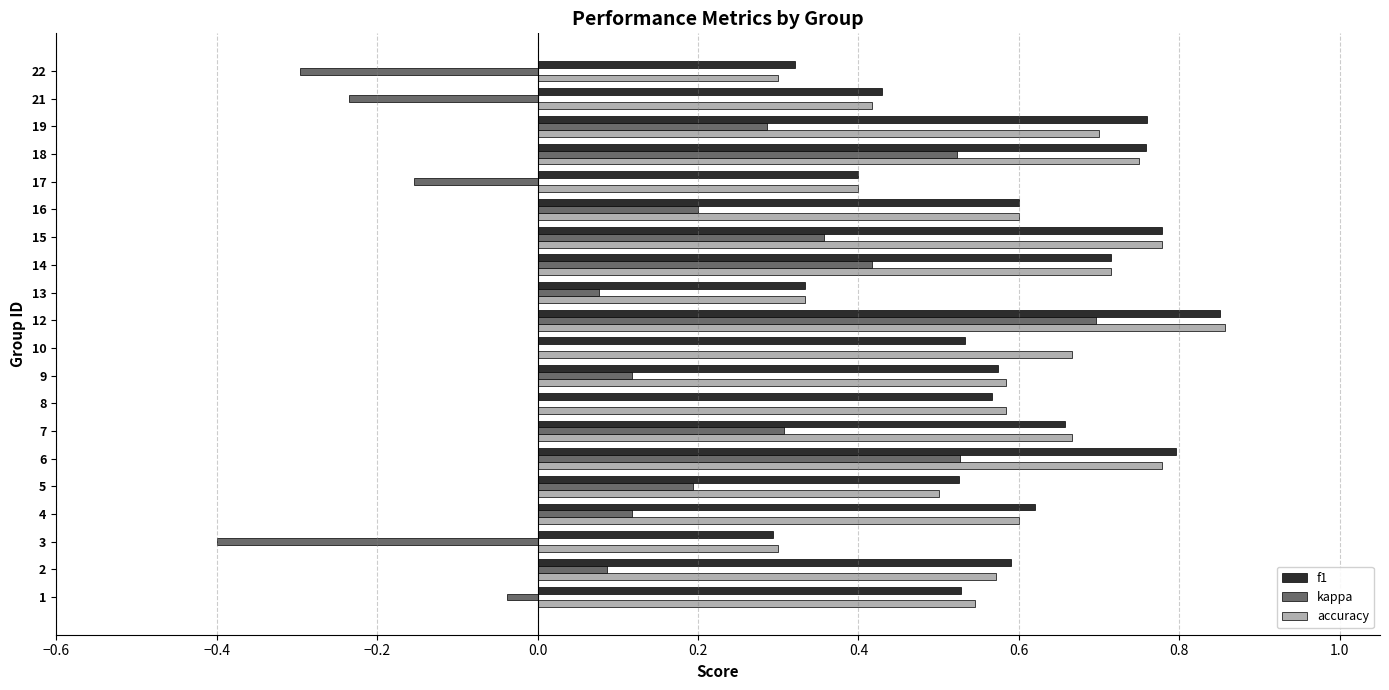

Is the value of f1 at 19 greater than the value of kappa at 17?

Yes